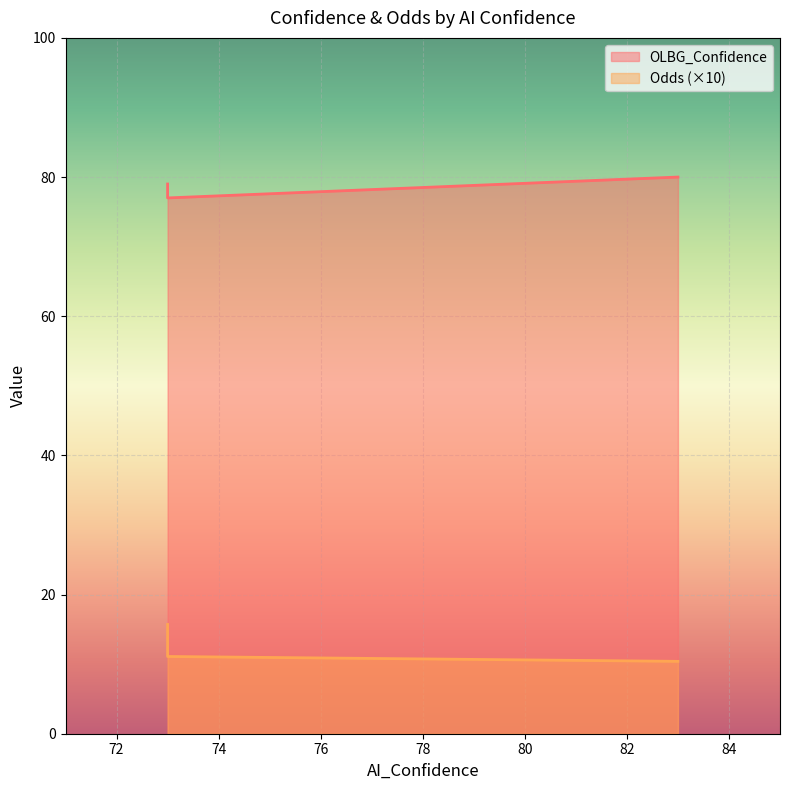

List the labels in order of Odds value, smallest first.

83, 73, 73